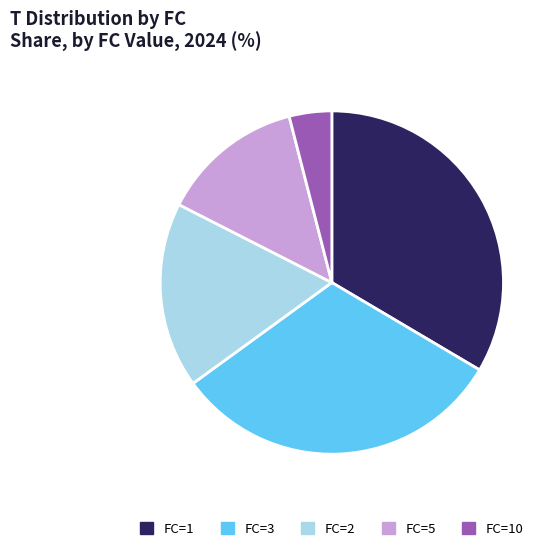

Rank the categories by value from lowest to highest.

FC=10, FC=5, FC=2, FC=3, FC=1